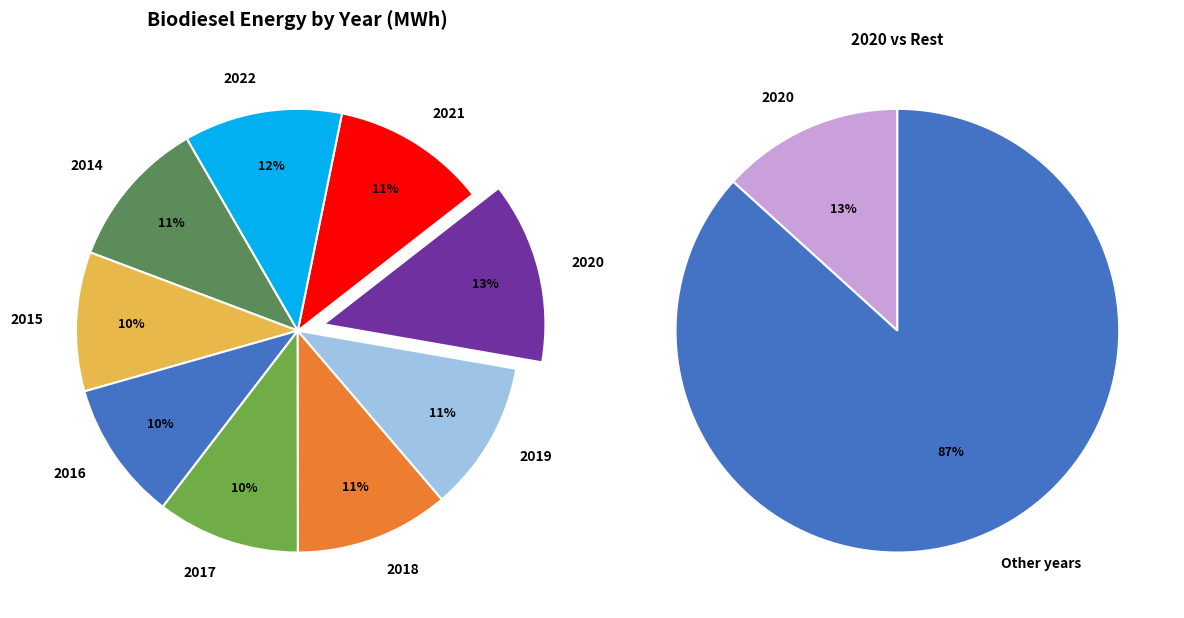

To the nearest percent, what is the difference between the 2017 and 2019 slice percentages?

1%